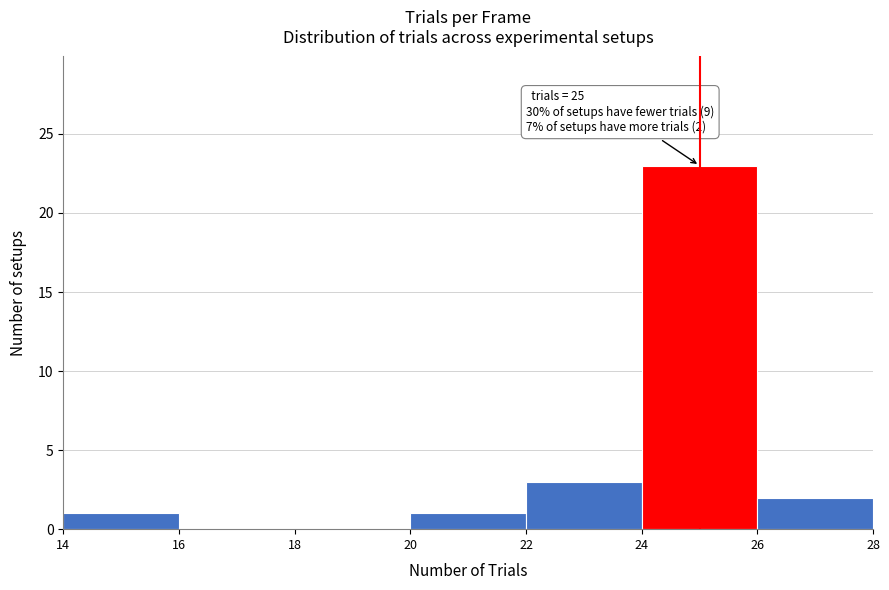

Which range on the x-axis has the tallest bar?

24 to 26